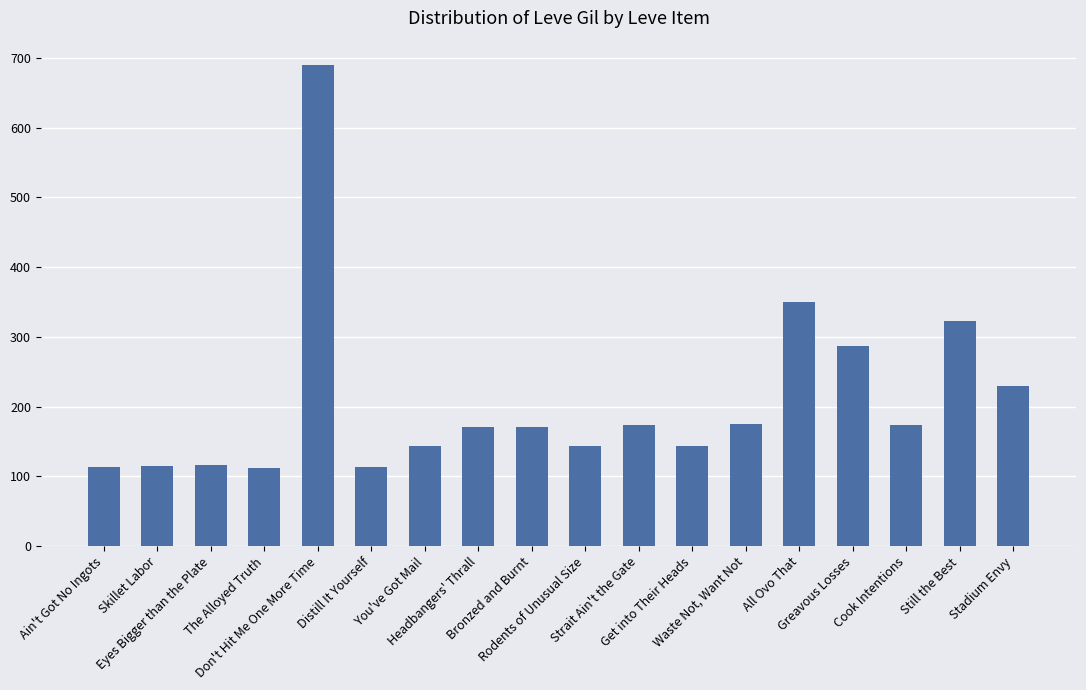

What is the sum of the values at Headbangers' Thrall and Ain't Got No Ingots?

283